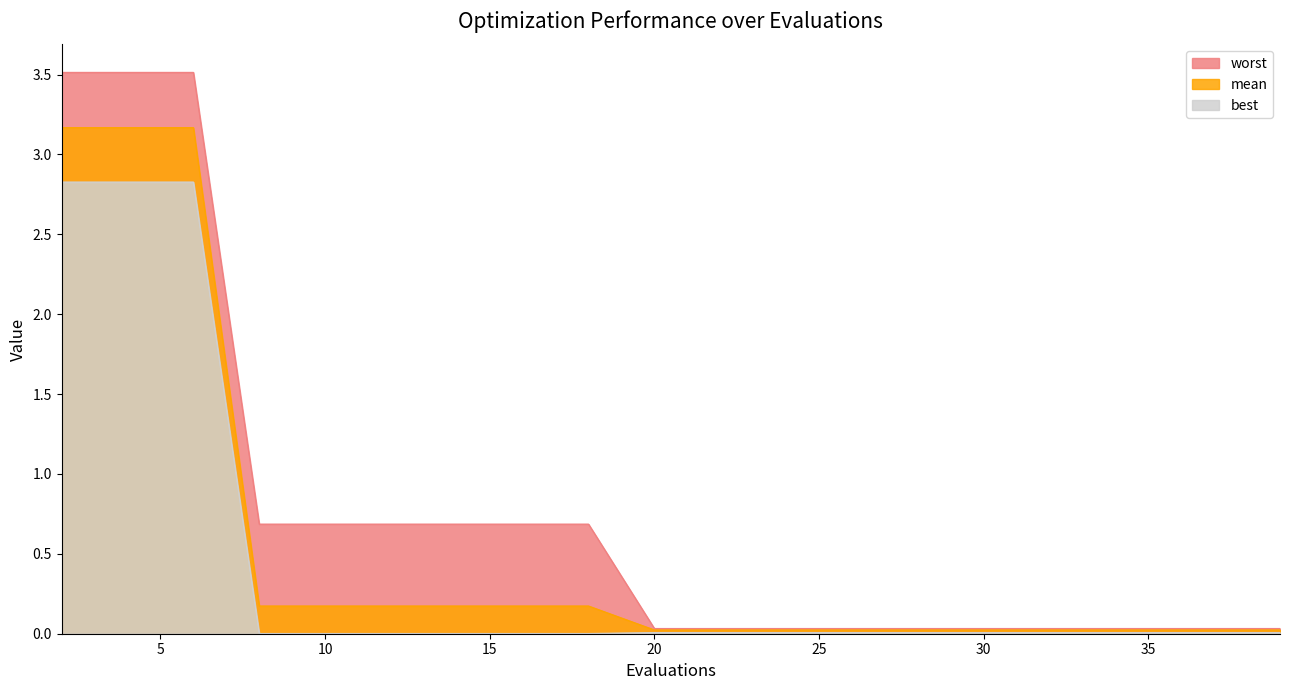

Does the chart display data point markers on the line(s)?

No